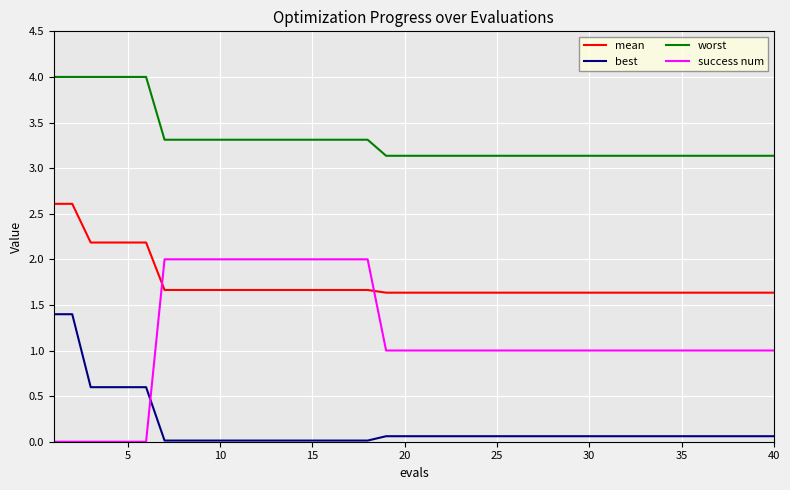

What is the maximum value shown in the chart?

4.0